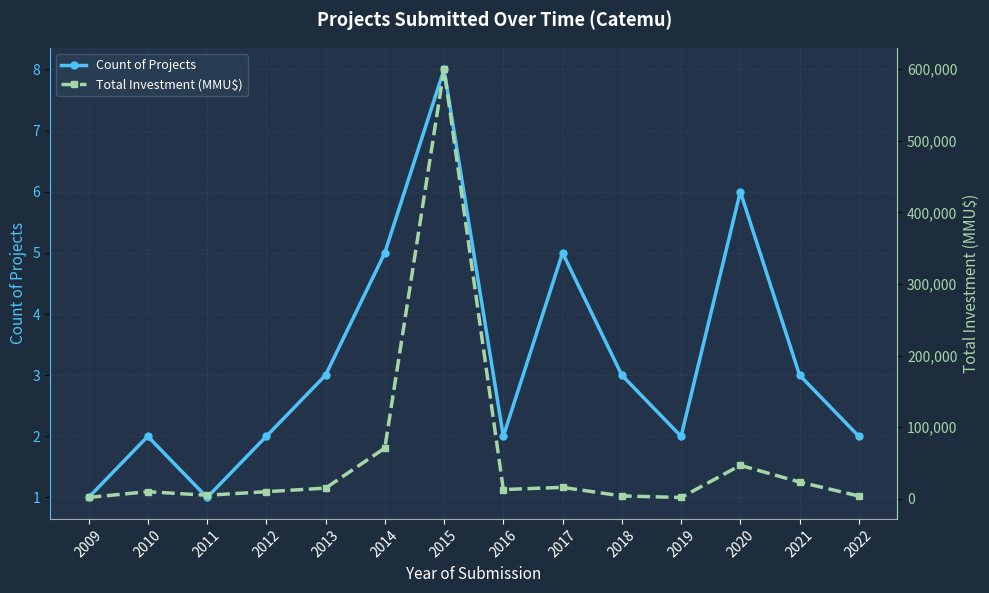

What is the approximate value of Count of Projects at 2012?

2